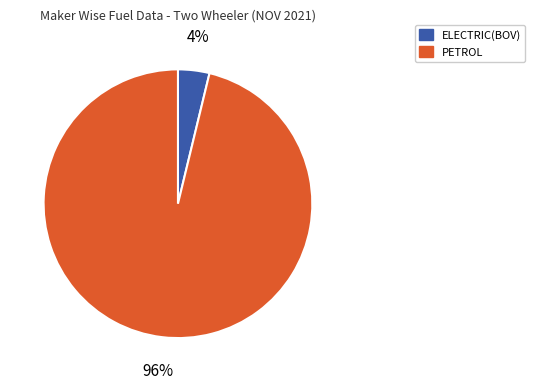

To the nearest percent, what is the difference between the largest and smallest slice percentages?

92%